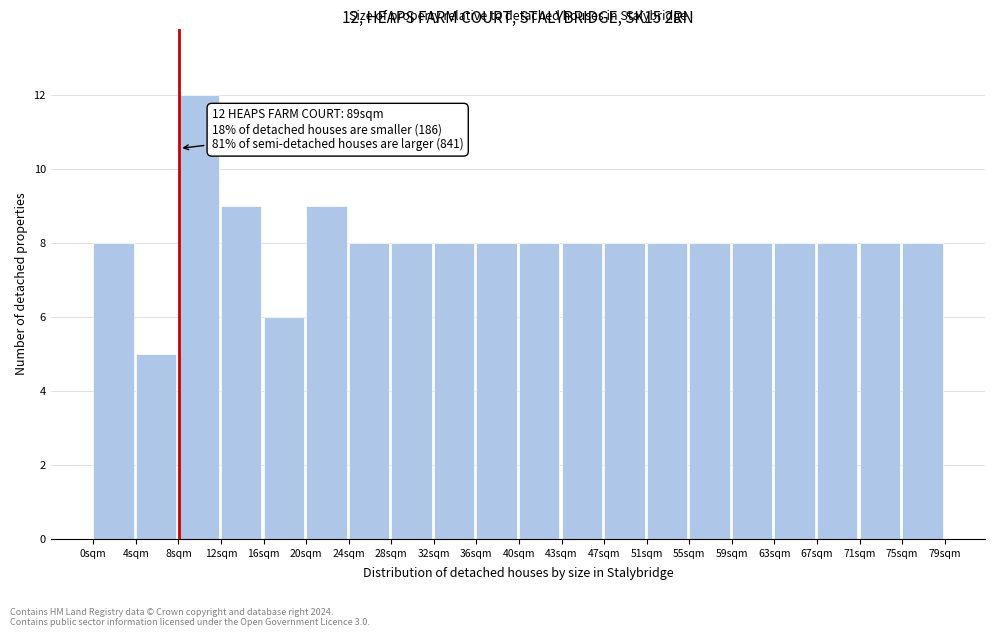

Over which range of the x-axis is the bar tallest?

7.90 to 11.85